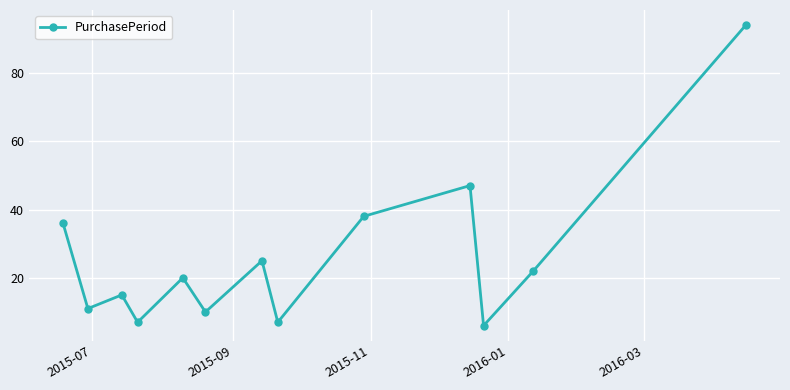

Does the chart display data point markers on the line(s)?

Yes